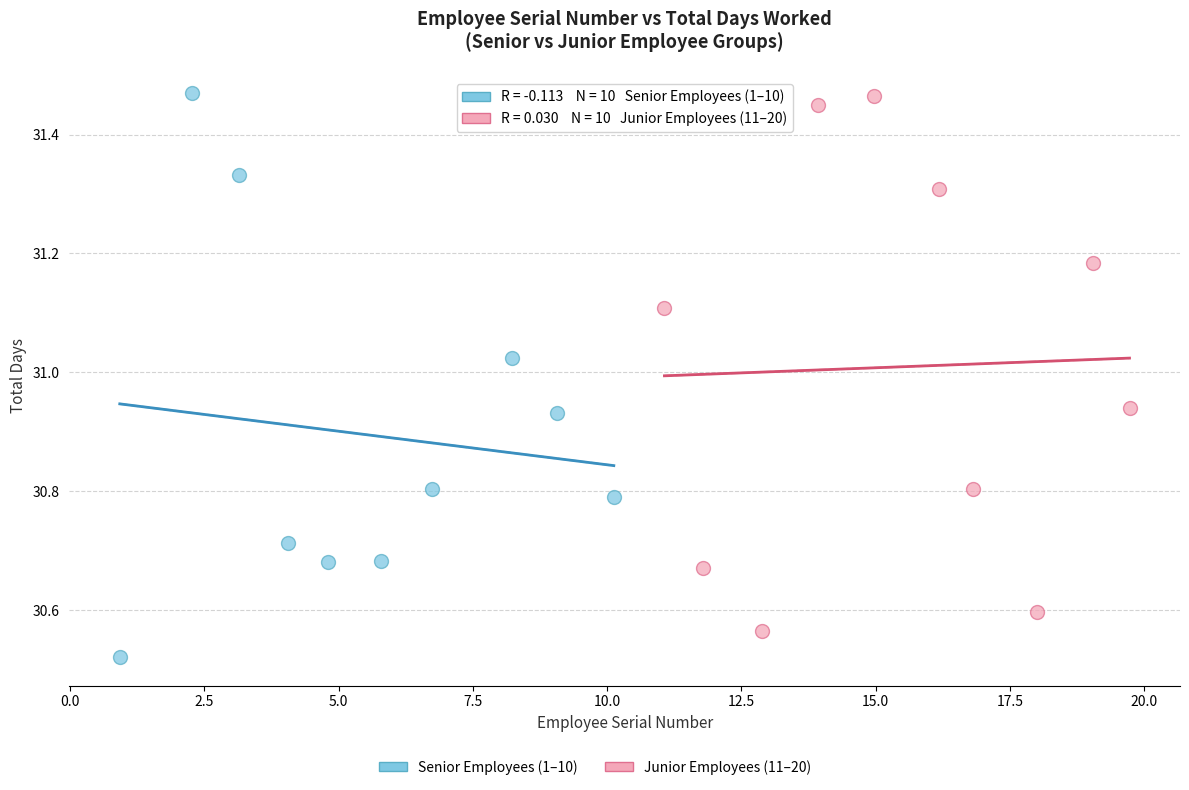

Which series contains the lowest Y value?

Senior Employees (1–10)